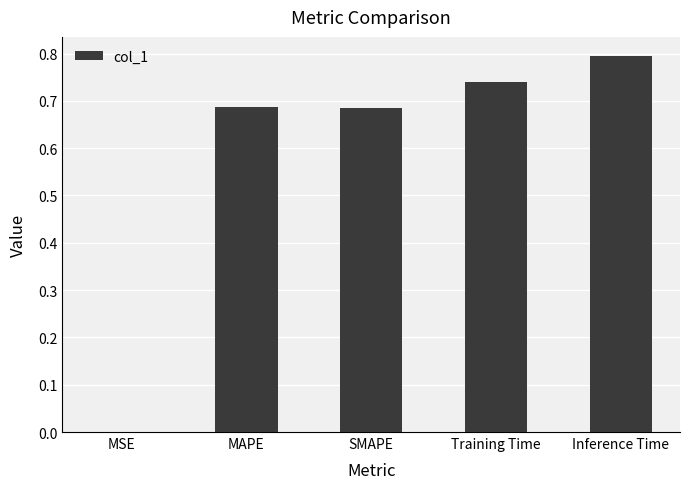

Which category has the highest value across all series?

Inference Time